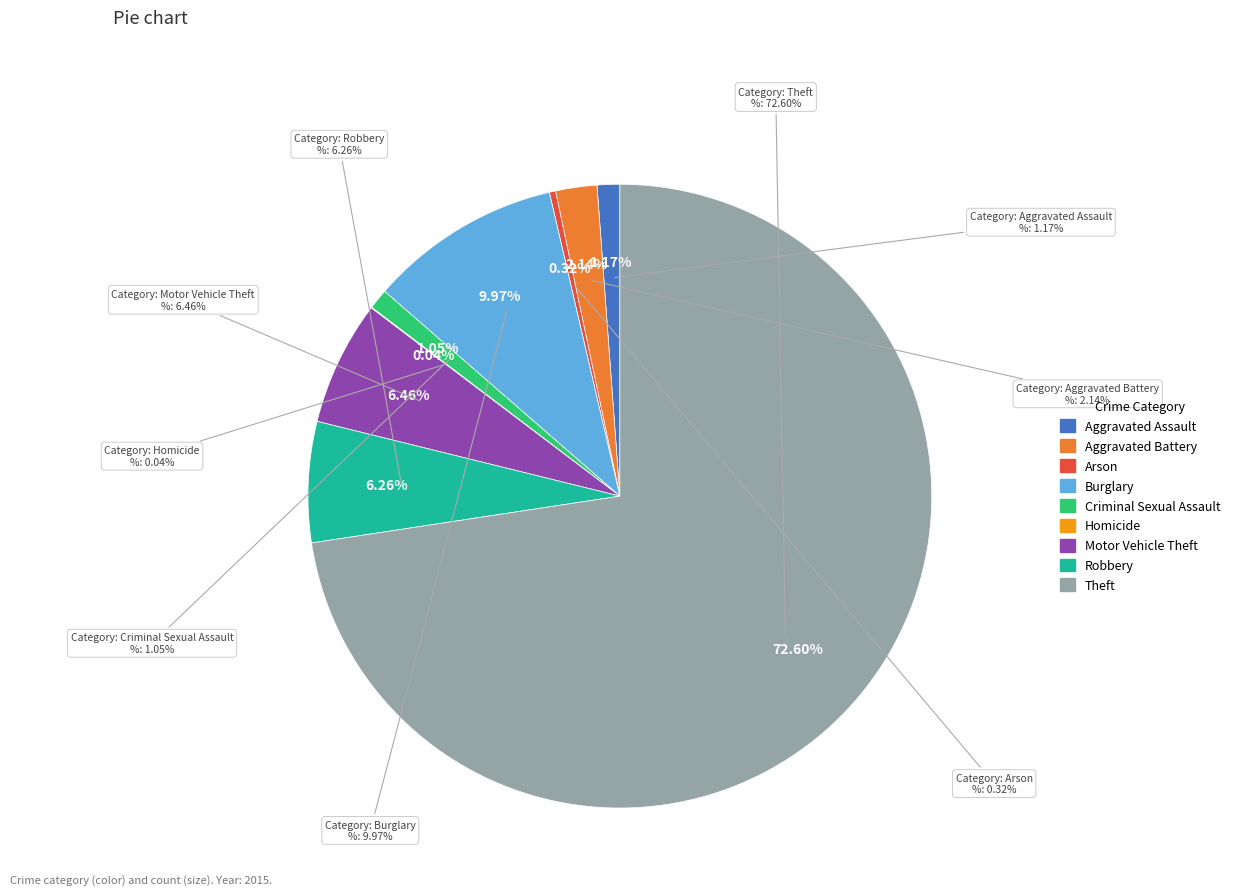

Is the sum of Robbery and Burglary greater than half?

No